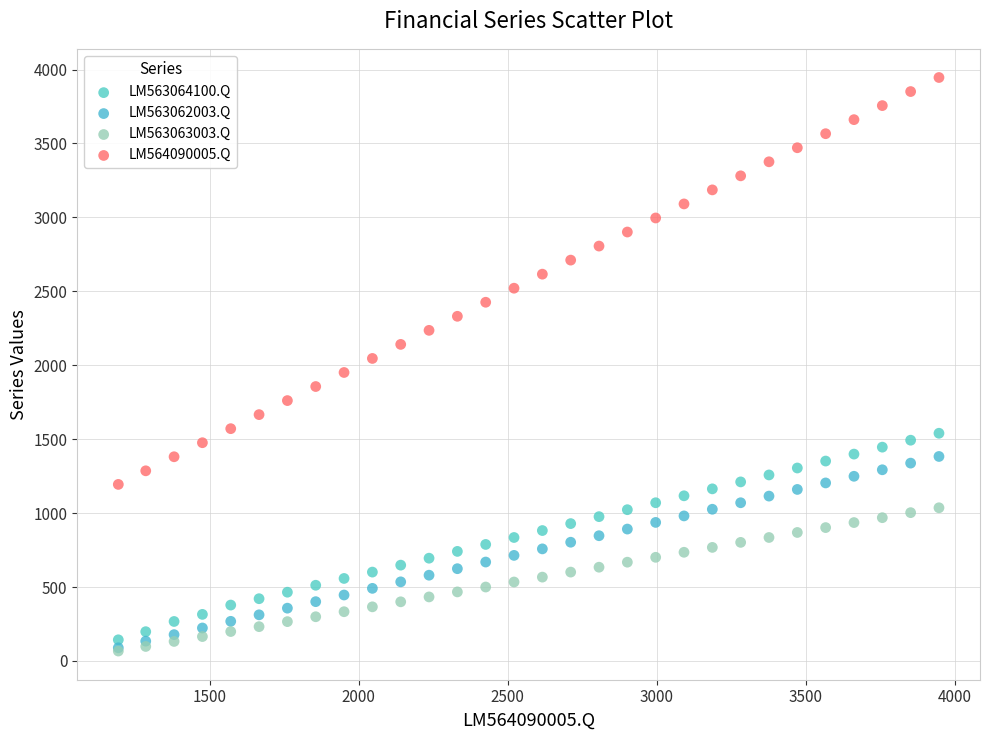

Which series has the widest spread of Y values?

LM564090005.Q